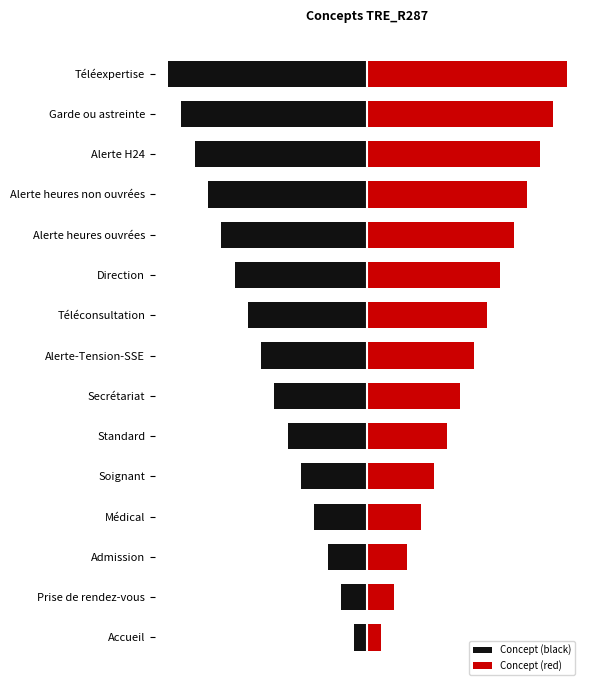

What is the average value of the Concept (black) series?

-8